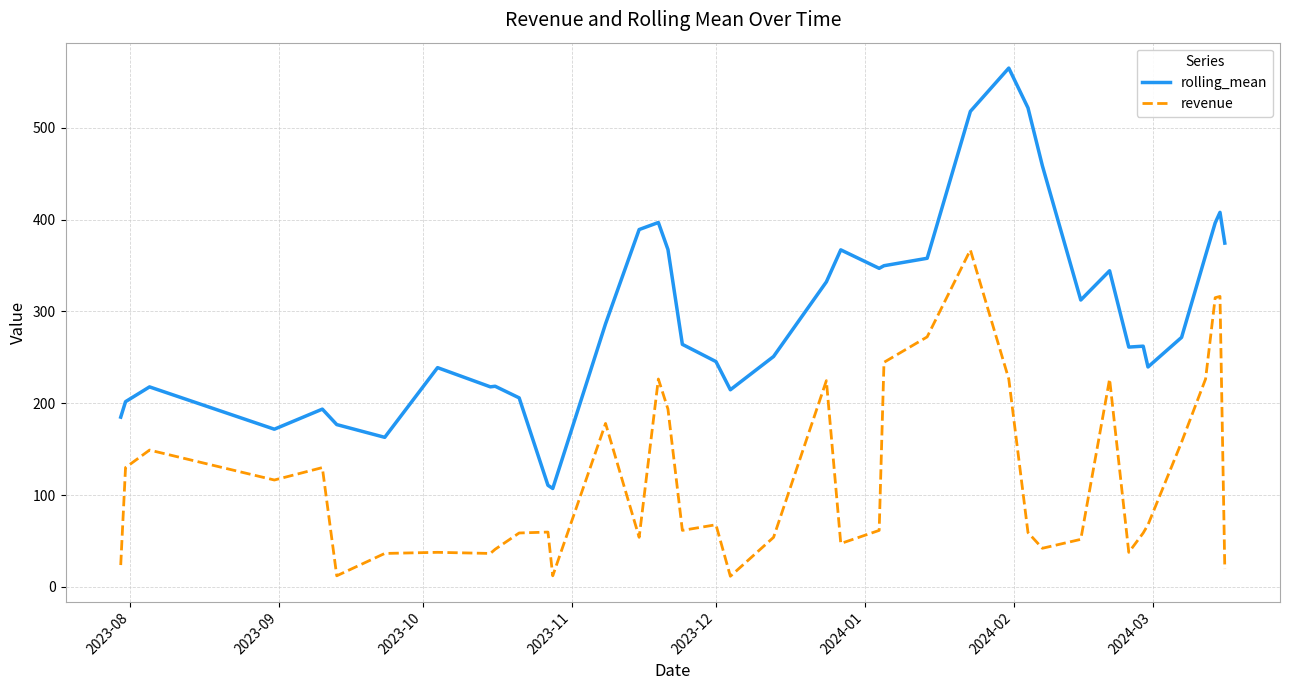

List the series in order of their overall mean, highest first.

rolling_mean, revenue